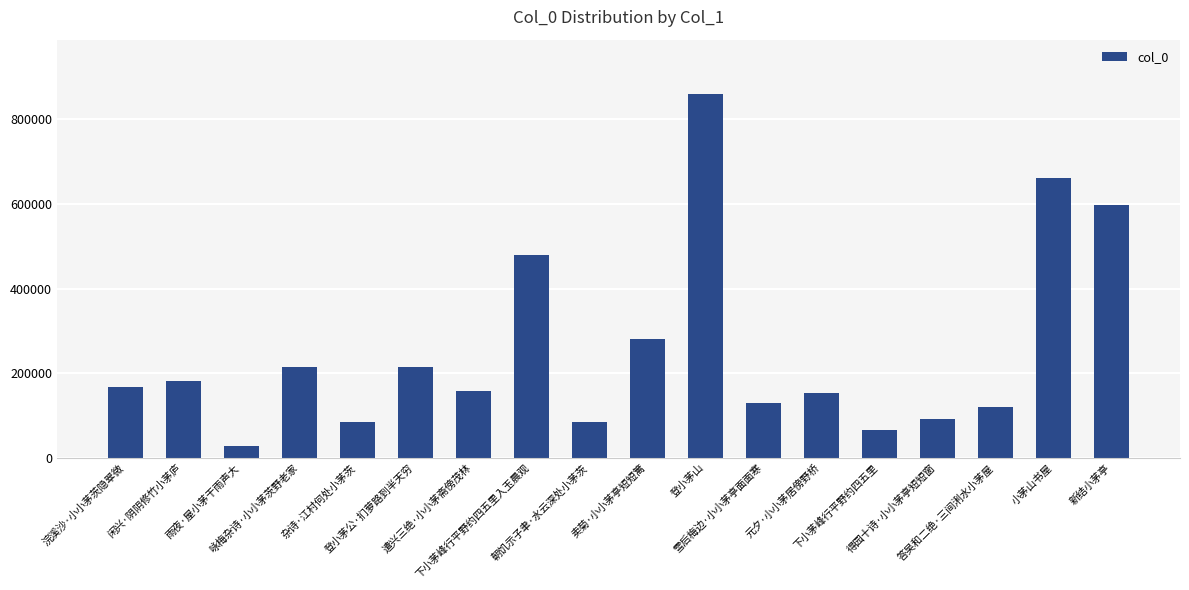

What is the label of the 7th bar from the left?

遣兴三绝·小小茅斋傍茂林